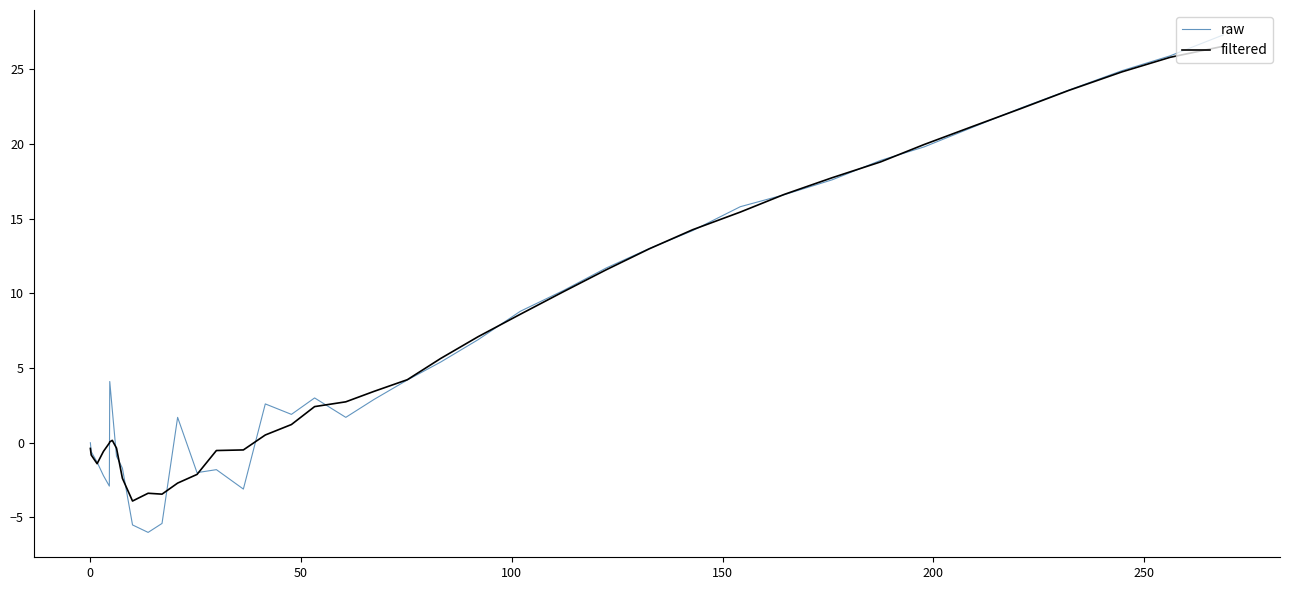

Which series has the largest range (max minus min)?

raw